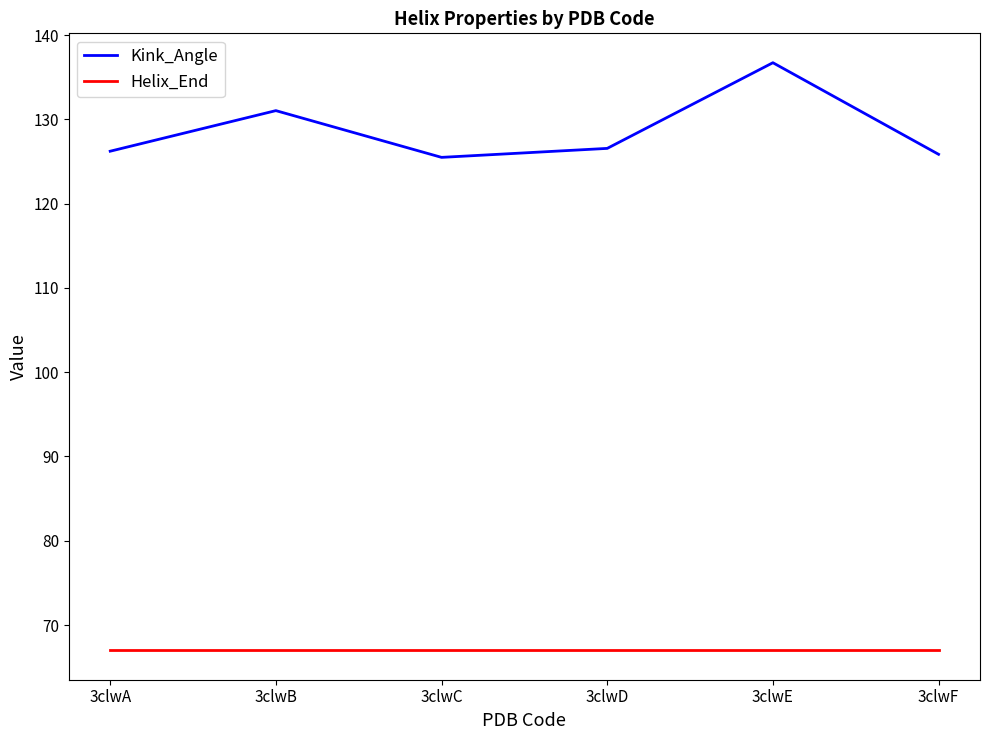

List the series in order of their peak value, lowest first.

Helix_End, Kink_Angle